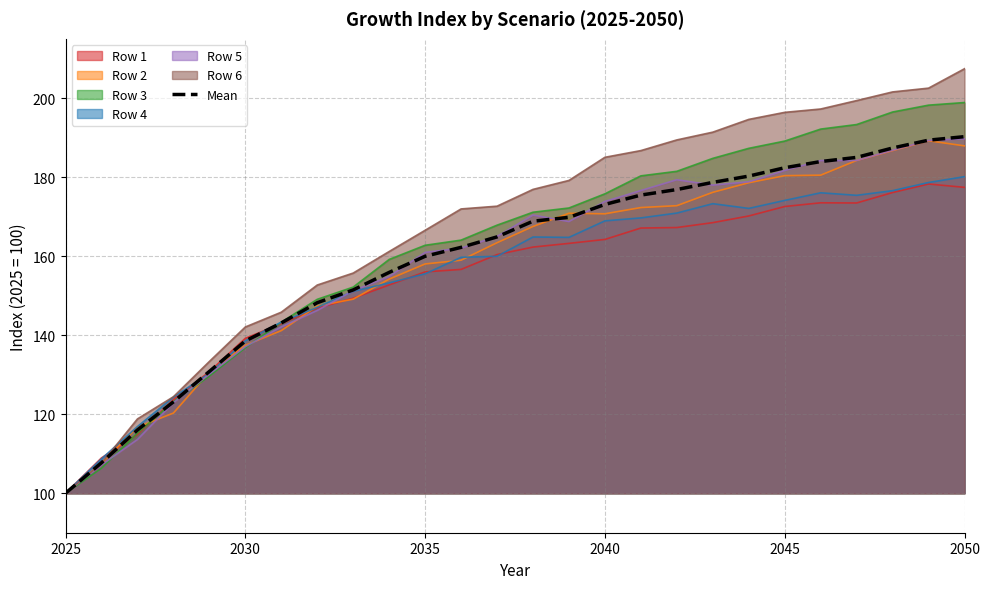

The value of Row 6 at 2050 is 207.4. True or false?

True